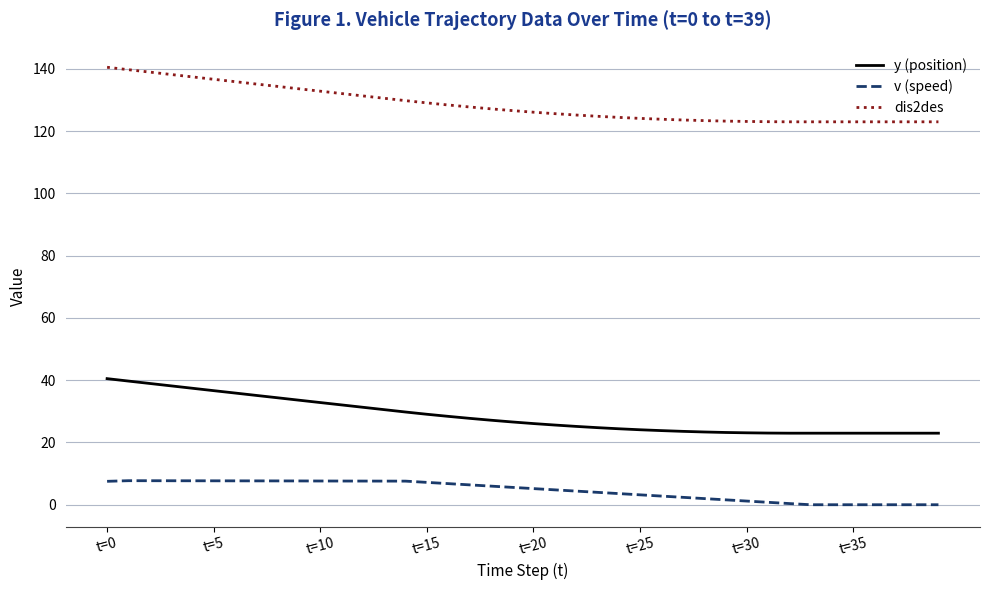

True or false: y (position) and dis2des intersect in this chart.

False